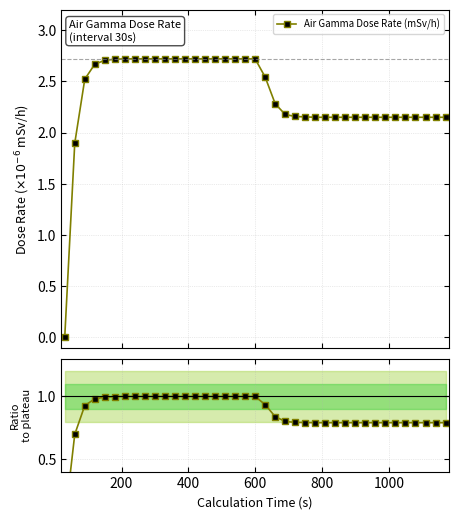

How many lines are shown in the chart?

2